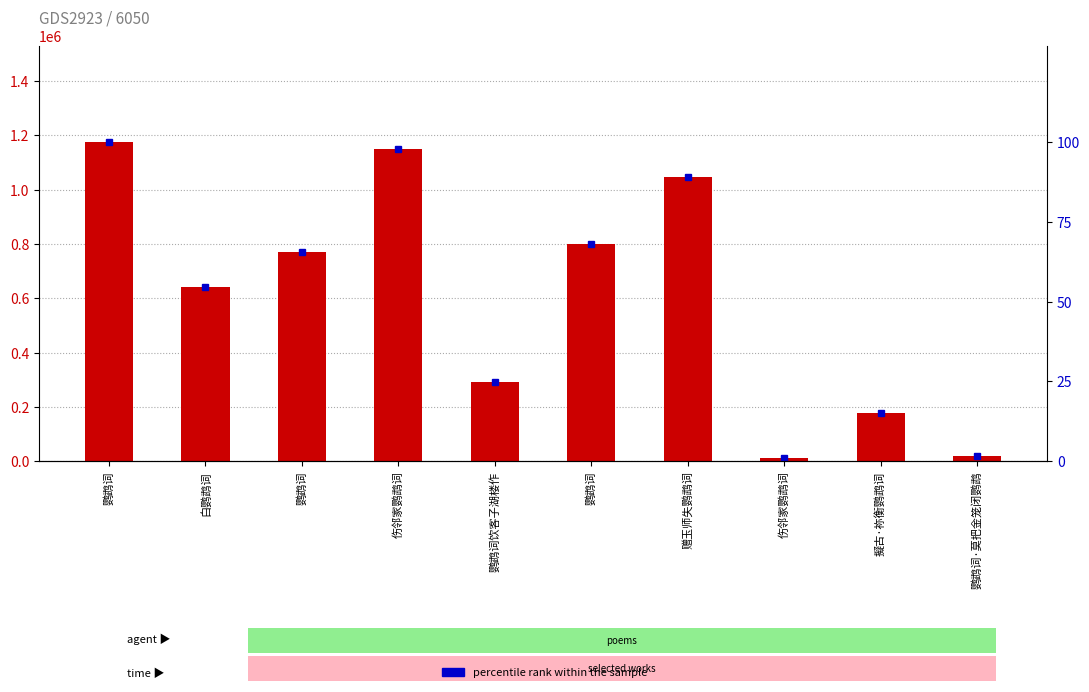

Between 赠玉师失鹦鹉词 and 鹦鹉词·莫把金笼闭鹦鹉, which is larger?

赠玉师失鹦鹉词